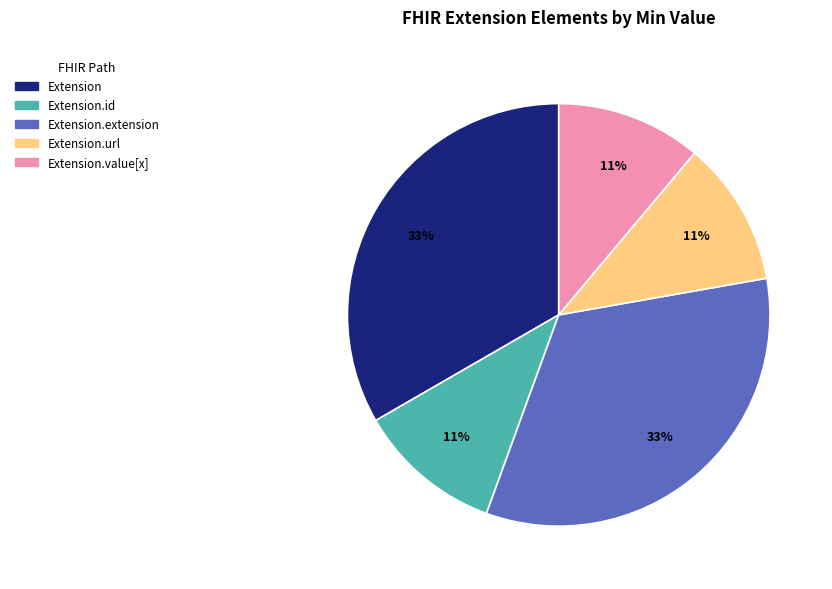

To the nearest percent, what is the difference between the largest and smallest slice percentages?

22%